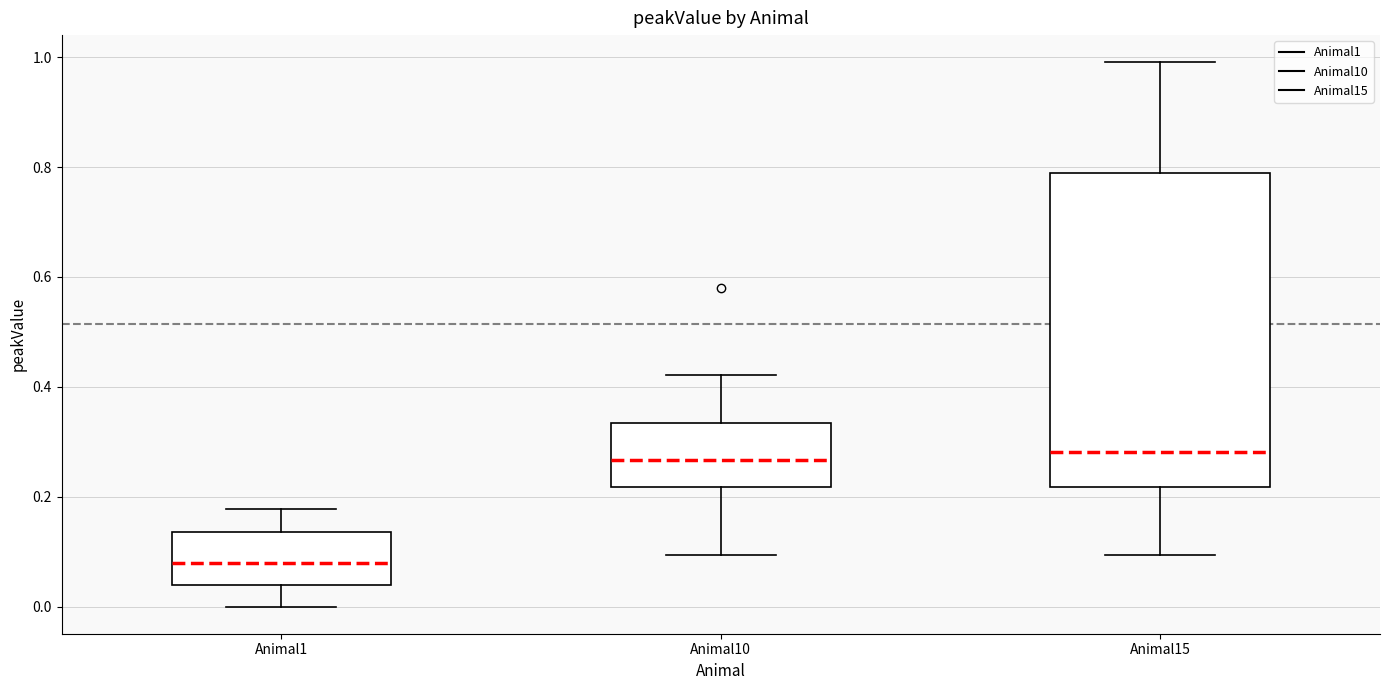

Which box is the tallest, from its lower edge to its upper edge?

Animal15